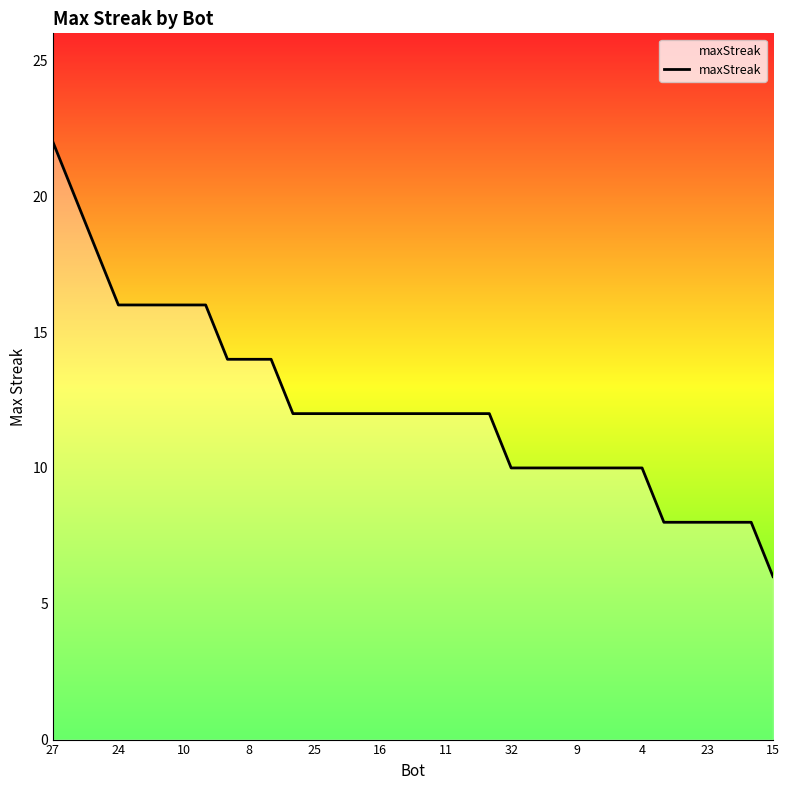

What is the difference between the maximum and minimum values?

16